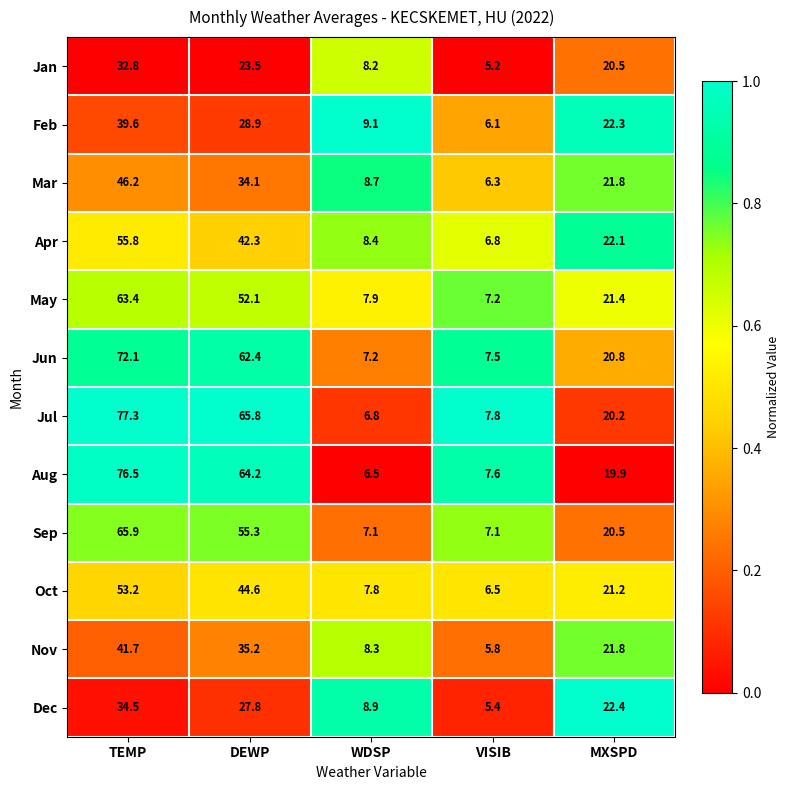

What is the greatest value displayed?

77.3